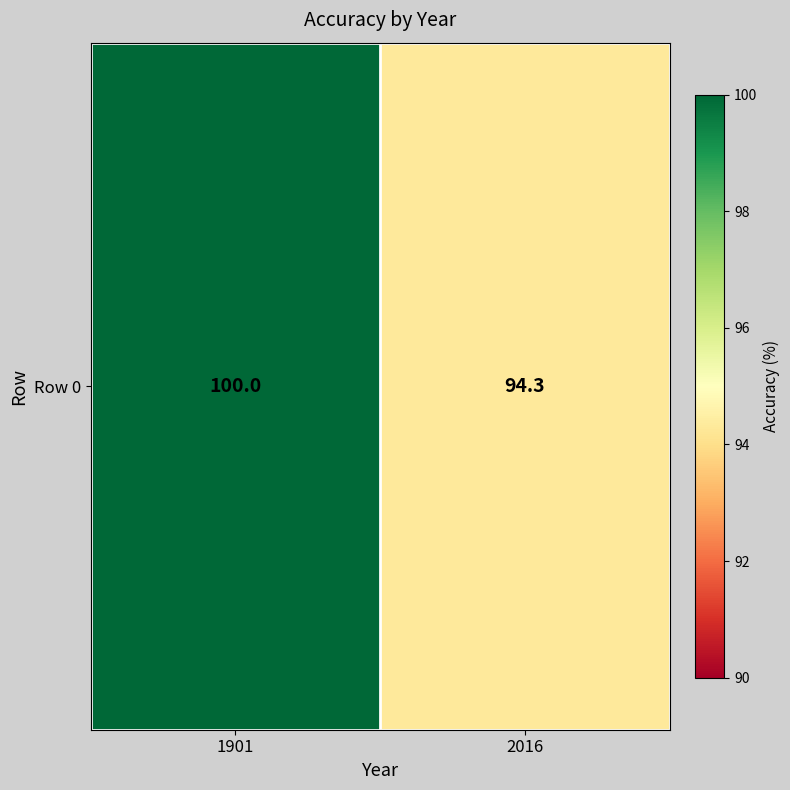

What is the approximate value at 1901?

100.0